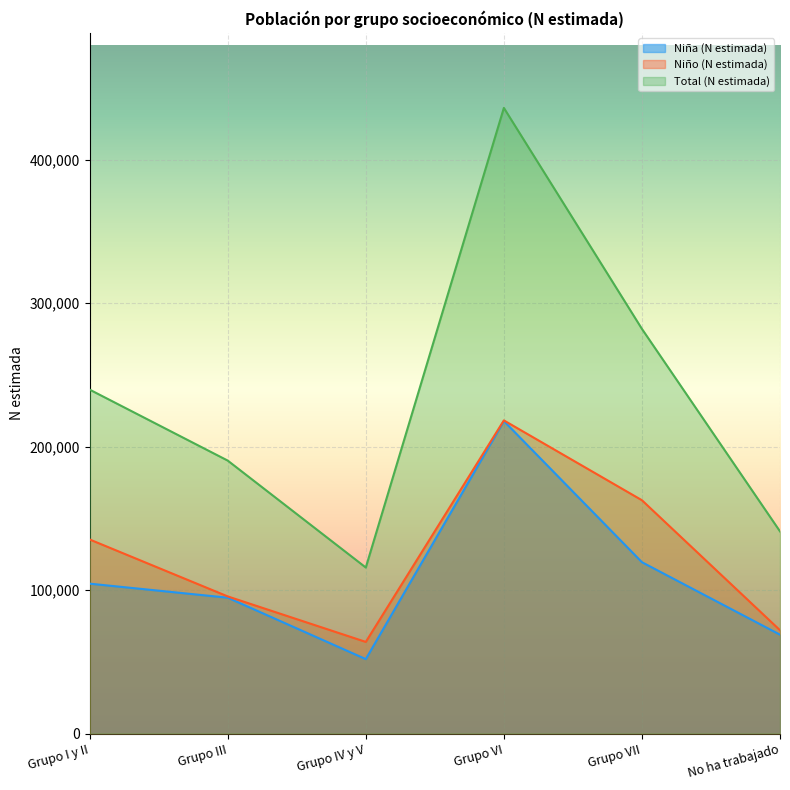

What is the sum of all Niño (N estimada) values?

747576